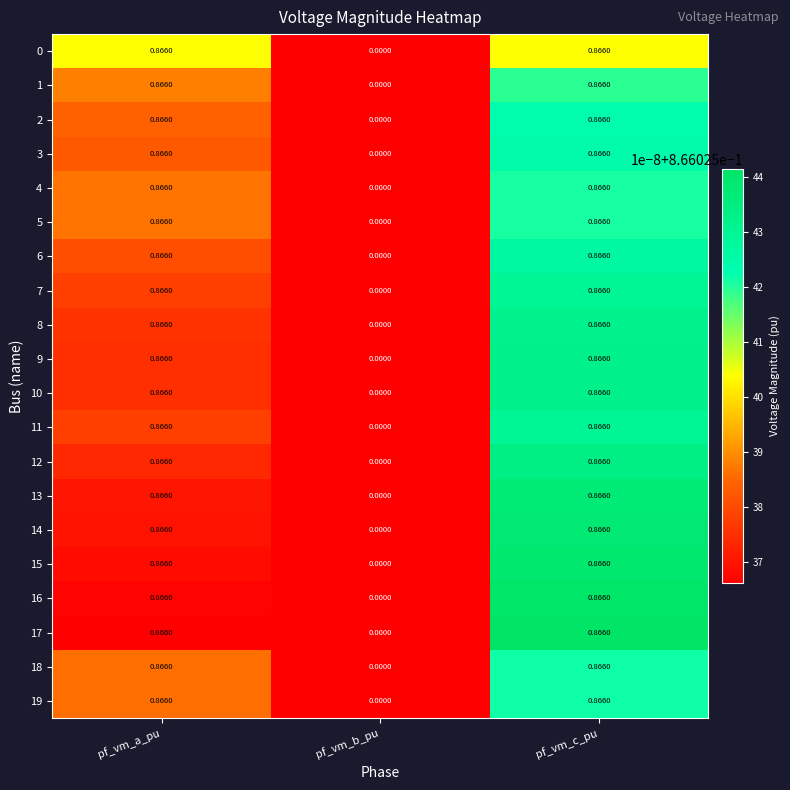

At which category does the chart reach its minimum across all series?

pf_vm_b_pu